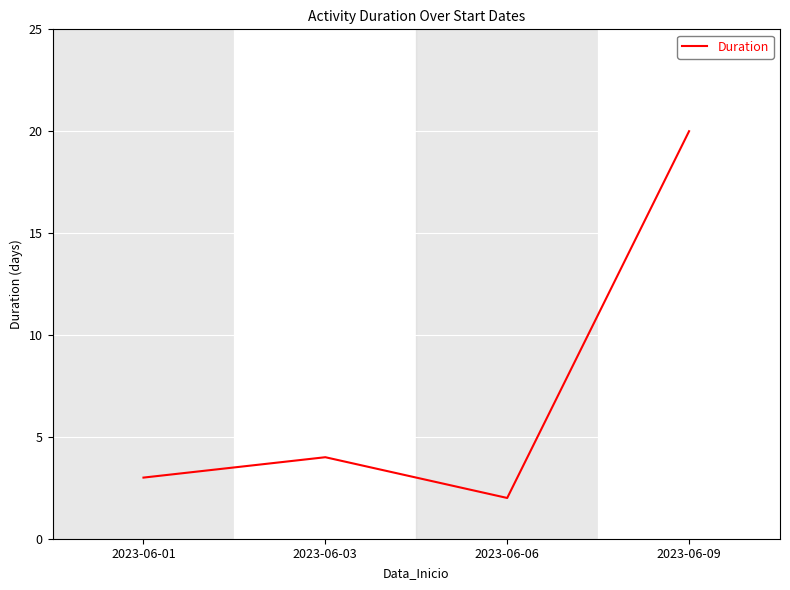

What is the difference between the second highest and minimum values?

2